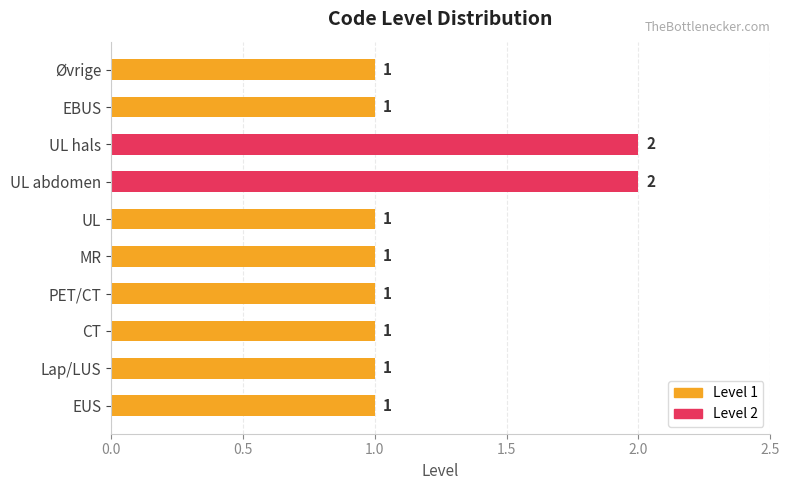

What is the difference between the maximum and second lowest values?

1